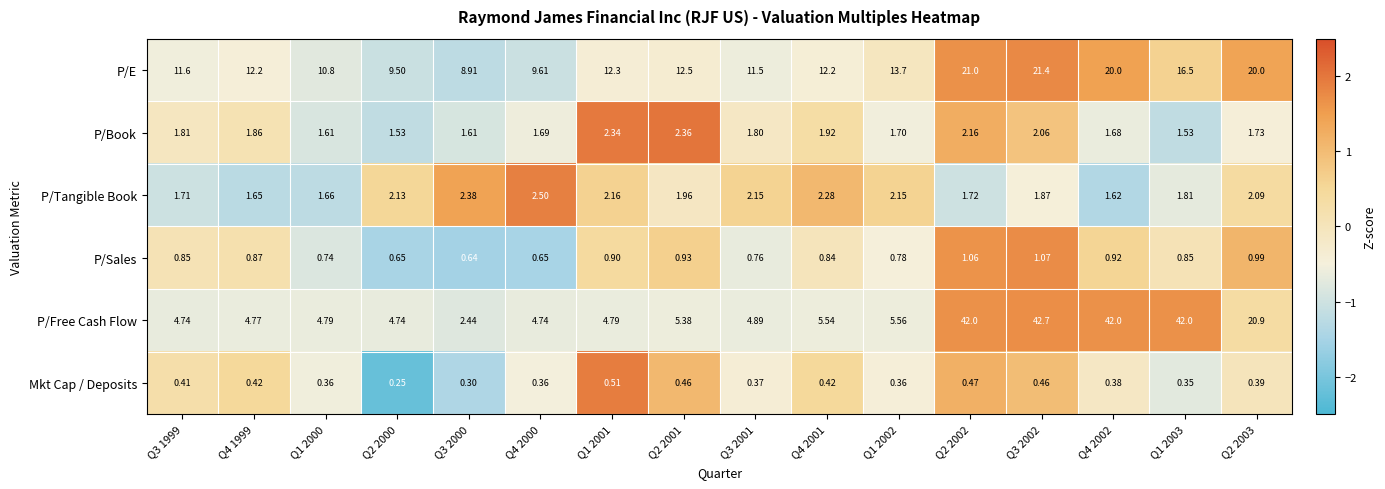

Which series changed the most between Q2 2001 and Q2 2002?

P/Free Cash Flow